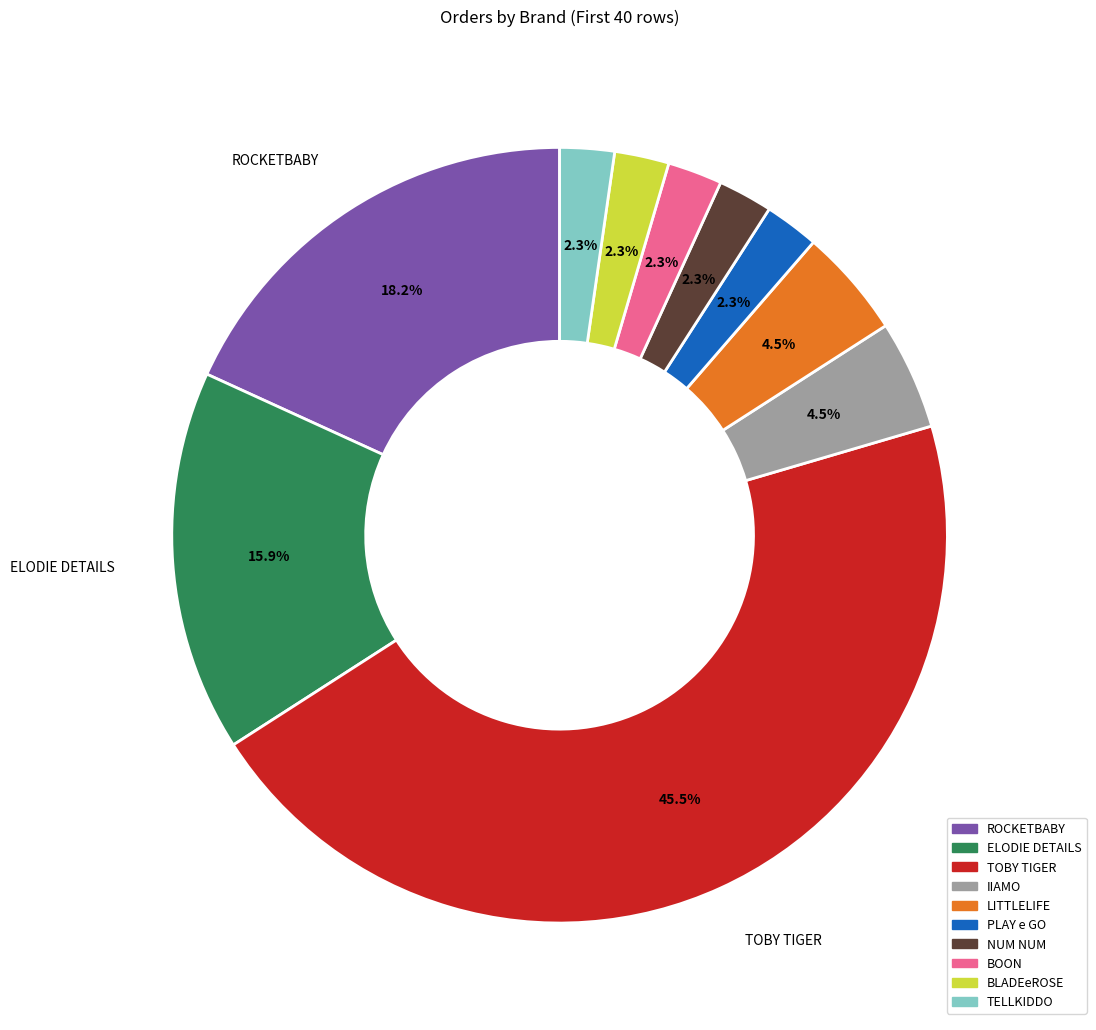

To the nearest percent, what is the combined percentage of PLAY e GO and BLADEeROSE?

5%